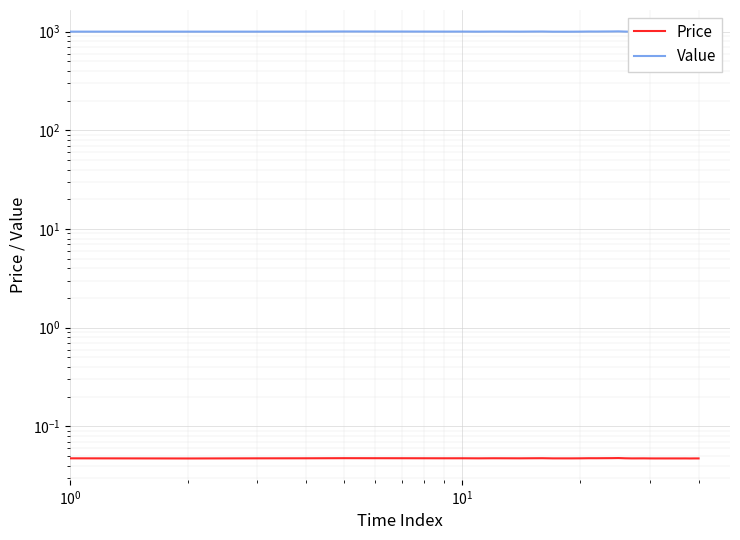

True or false: Value and Price cross at least once.

False